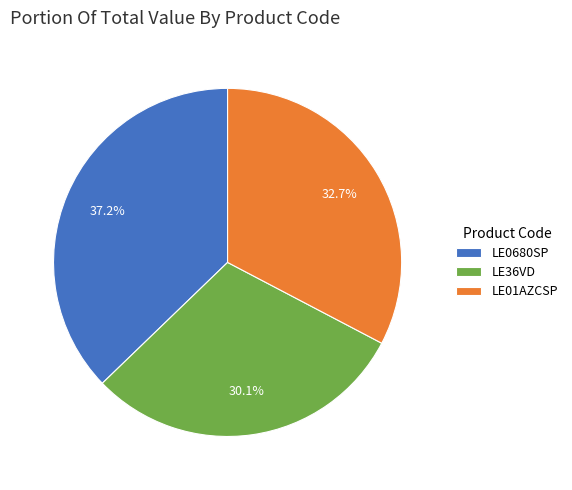

Rank the categories by value from highest to lowest.

LE0680SP, LE01AZCSP, LE36VD